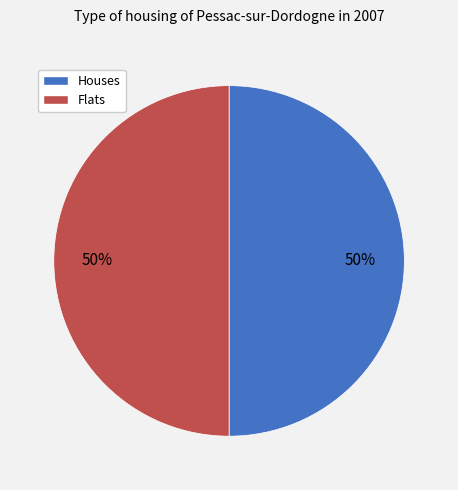

To the nearest percent, what is the average slice percentage?

50%